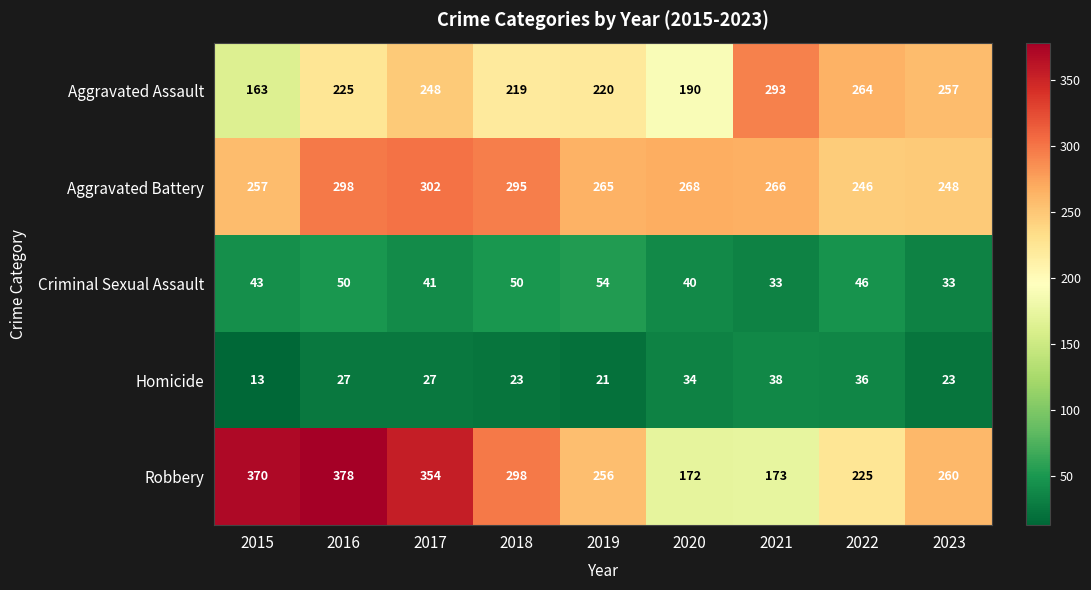

Rank the series by their maximum value, from highest to lowest.

Robbery, Aggravated Battery, Aggravated Assault, Criminal Sexual Assault, Homicide